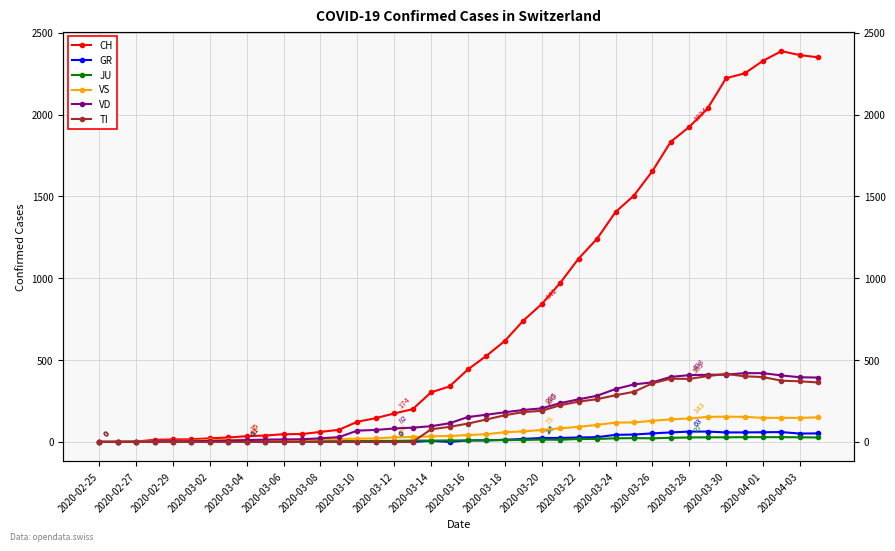

What is the sum of all CH values?

32444